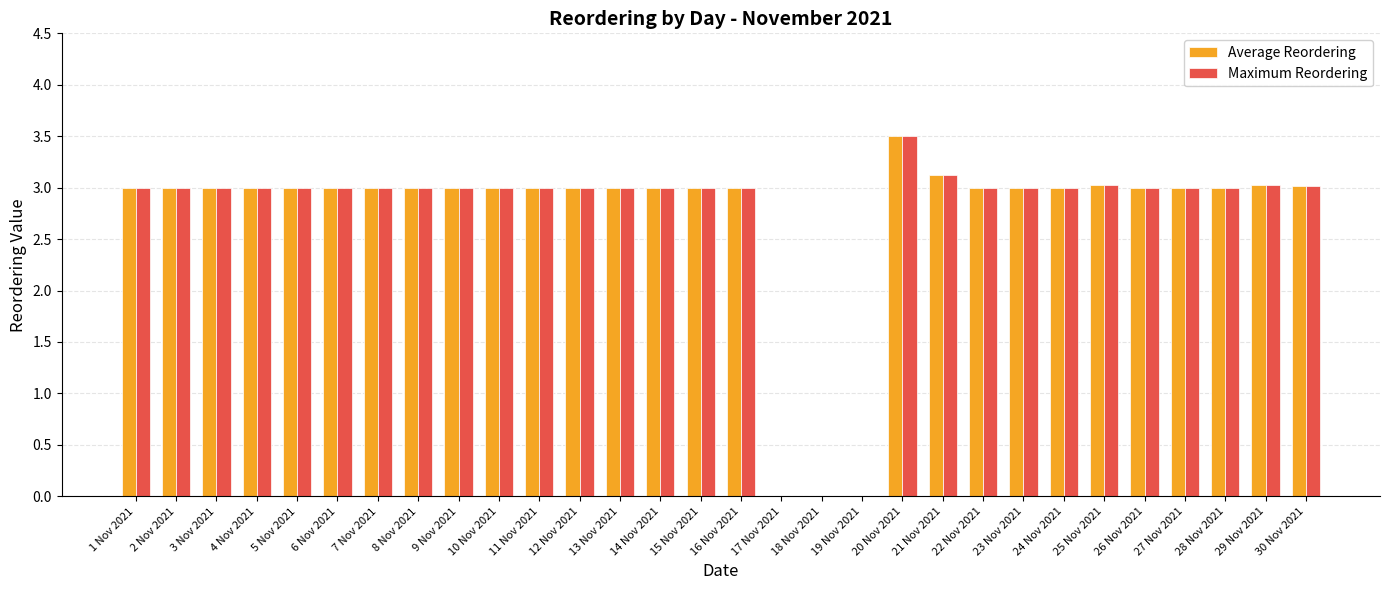

What are all the series names shown in the legend?

Average Reordering, Maximum Reordering